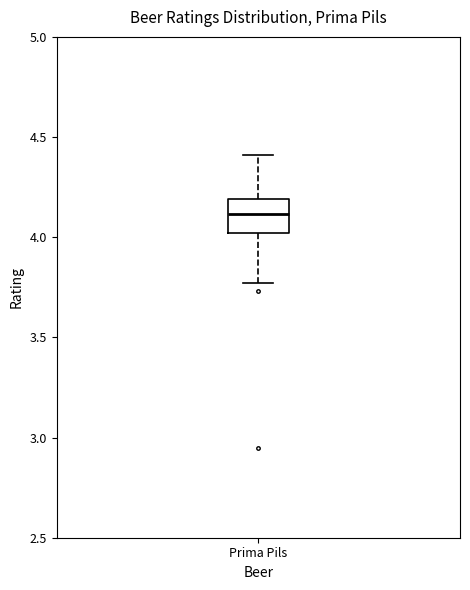

Transcribe this box plot: give where the median line is, the range the box spans, and where the two whiskers end, as read against the y-axis. The values are not printed on the chart, so give them approximately, as read against the axis.

median 4.10, box 4.00 to 4.20, whiskers 3.75 to 4.40